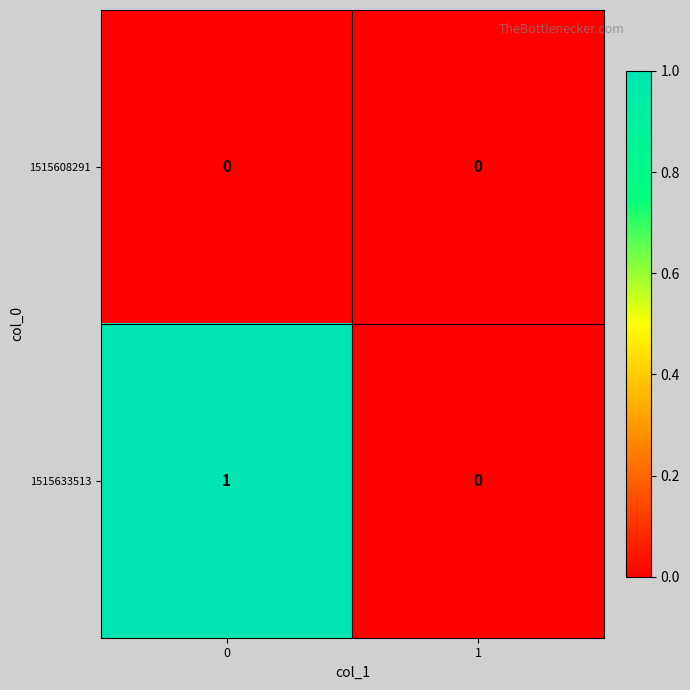

What is the spread (max minus min) of values at 0?

1